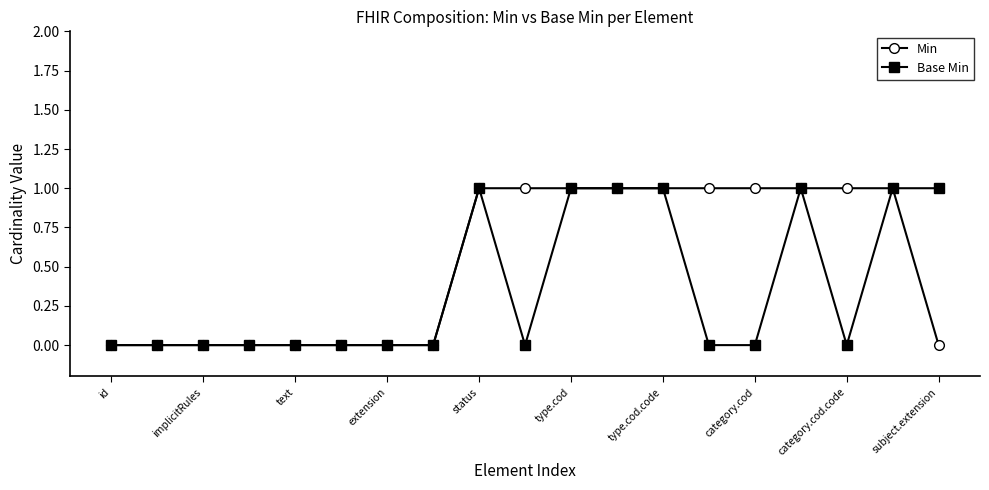

Does the chart have visible grid lines?

No